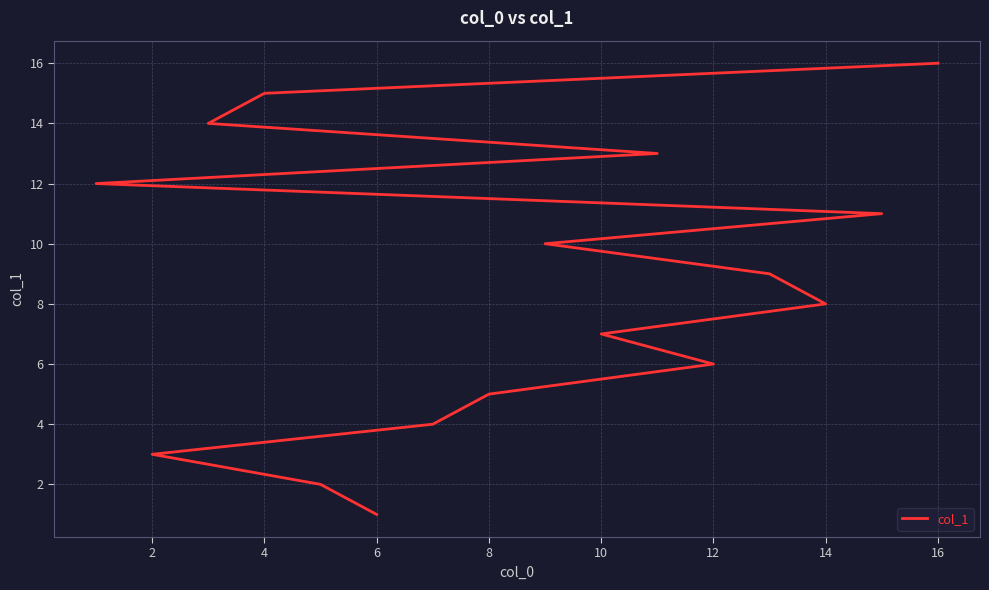

True or false: the data shows 1 at 2.

False